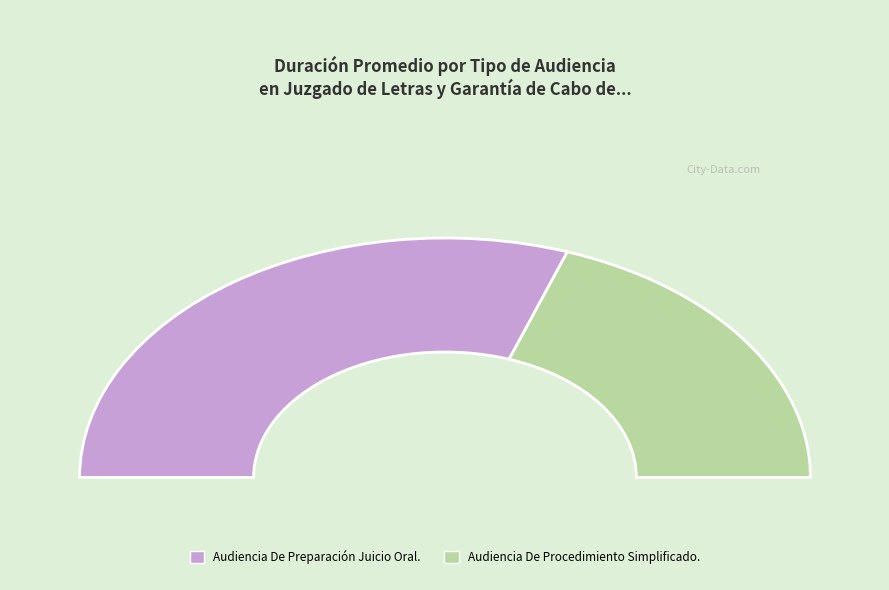

Count the number of slices in the pie.

2